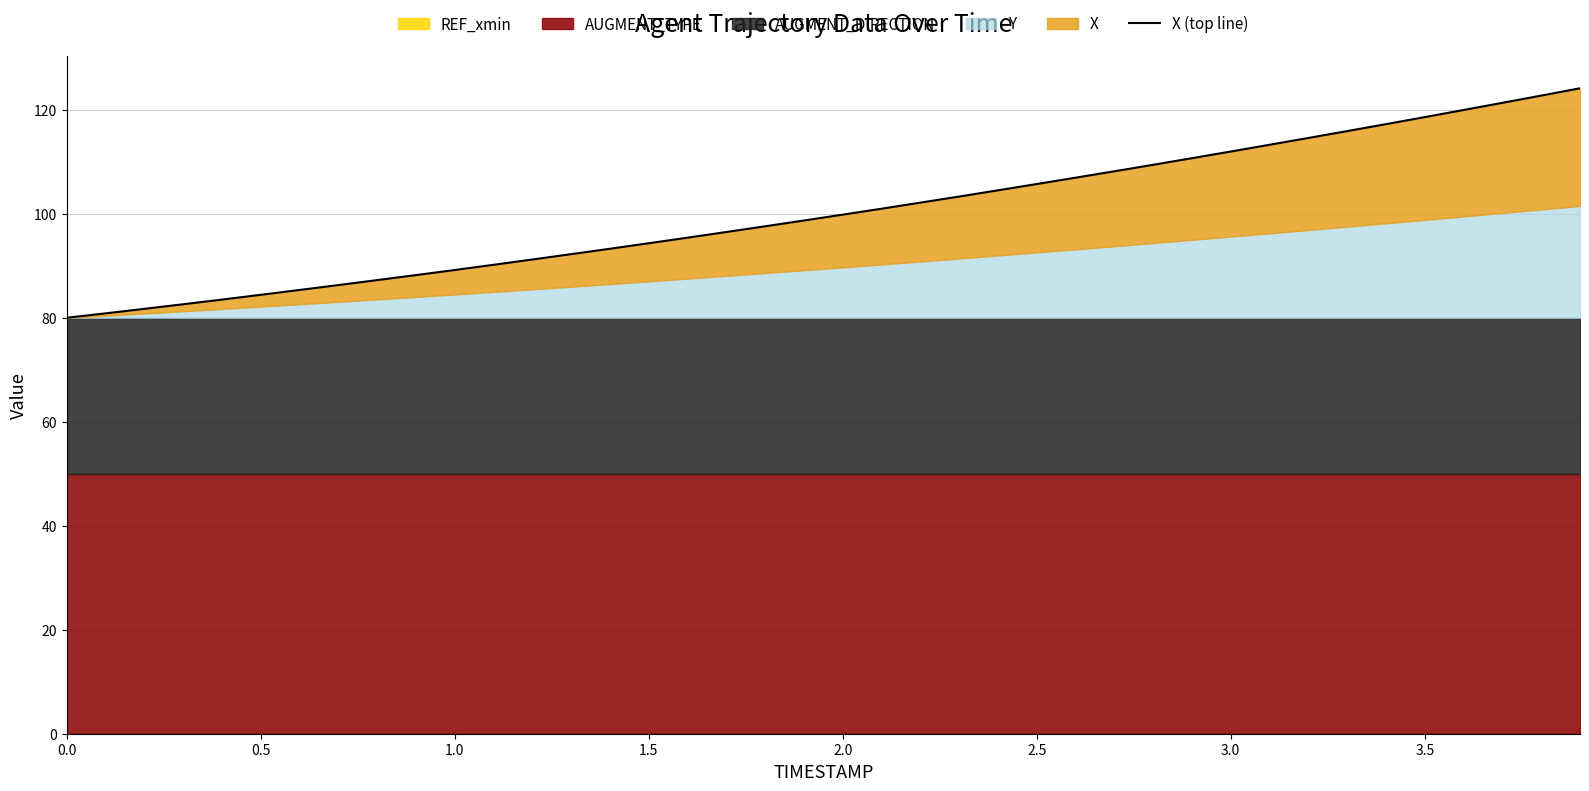

Where does the data first go above 99?

2.0